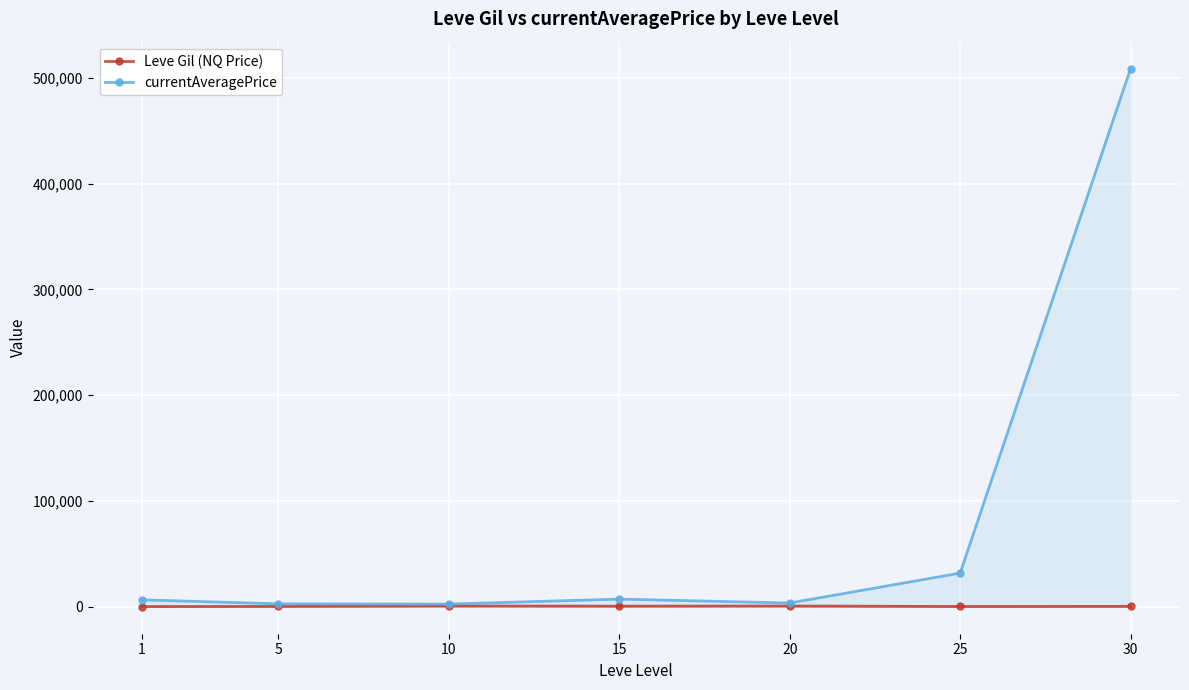

Reading left to right, transcribe all the data shown in this chart.

Leve Gil (NQ Price): 232.5	363.3	803.3	620.0	770.0	296.7	430.0
currentAveragePrice: 6583.5	2834.3	2622.2	7292.0	3587.8	31875.2	508834.9